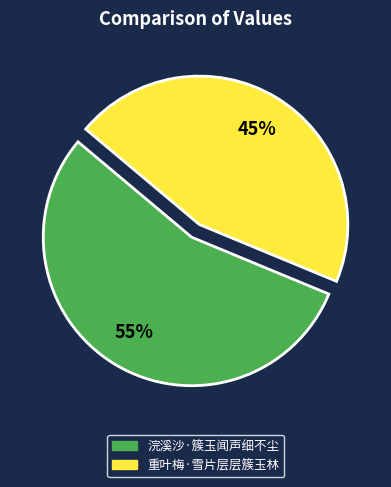

What is the largest slice in the pie chart?

浣溪沙·簇玉闻声细不尘